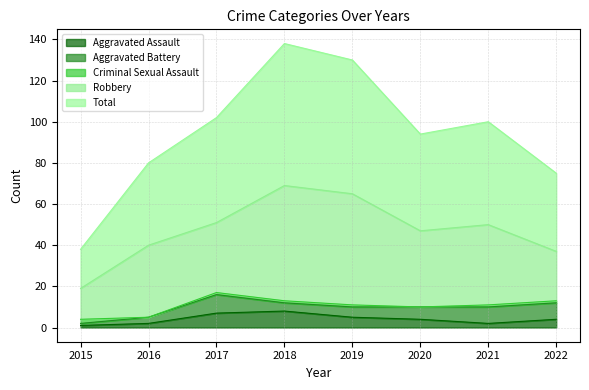

Reading right to left, what are all the values shown in this chart?

Aggravated Assault: 4	2	4	5	8	7	2	1
Aggravated Battery: 8	8	6	5	4	9	3	1
Criminal Sexual Assault: 1	1	0	1	1	1	0	2
Robbery: 24	39	37	54	56	34	35	15
Total: 38	50	47	65	69	51	40	19